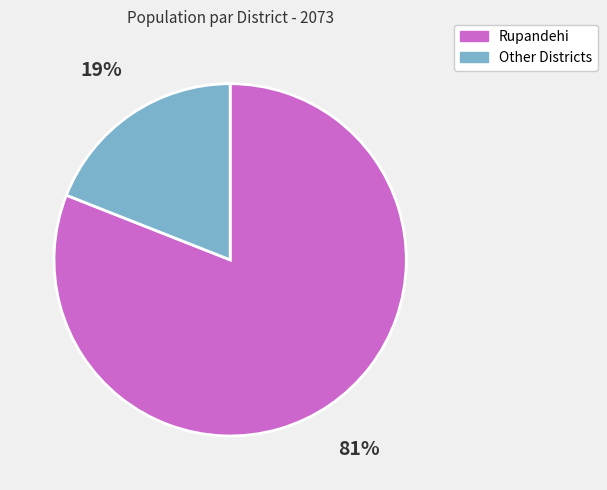

The Other Districts slice represents 30% of the pie. True or false?

False